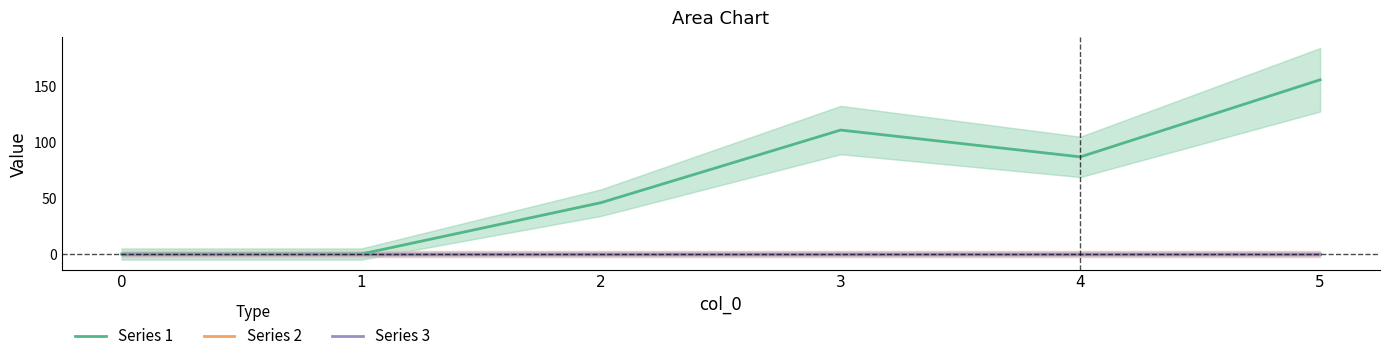

What is the sum of the Series 1 values at 0 and 2?

46